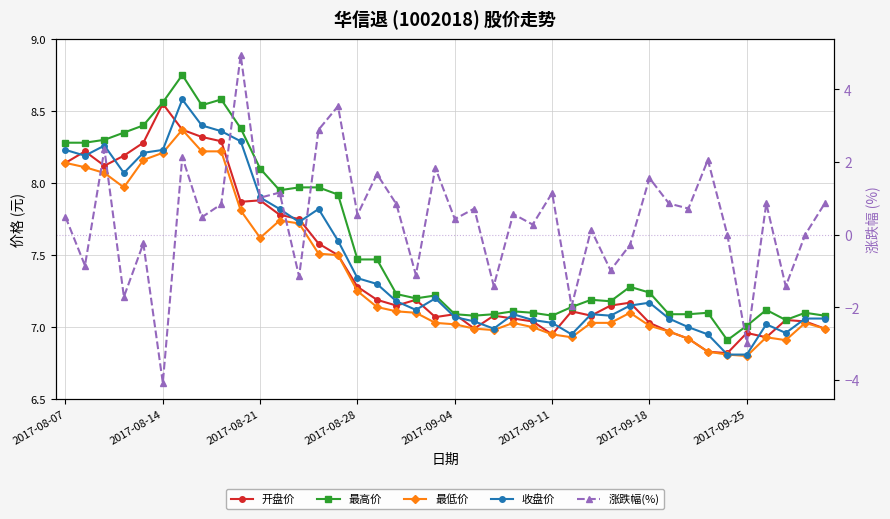

What is the total value across all series at 39?

29.0